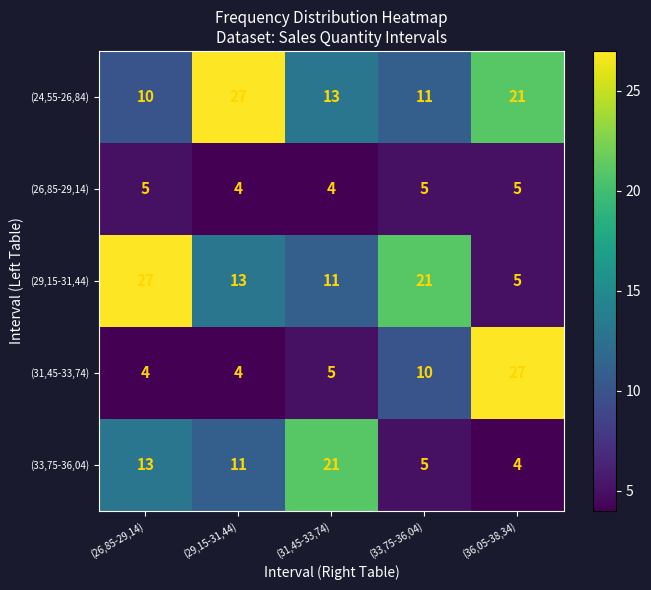

How many values in the (33,75-36,04) series are below 11?

2